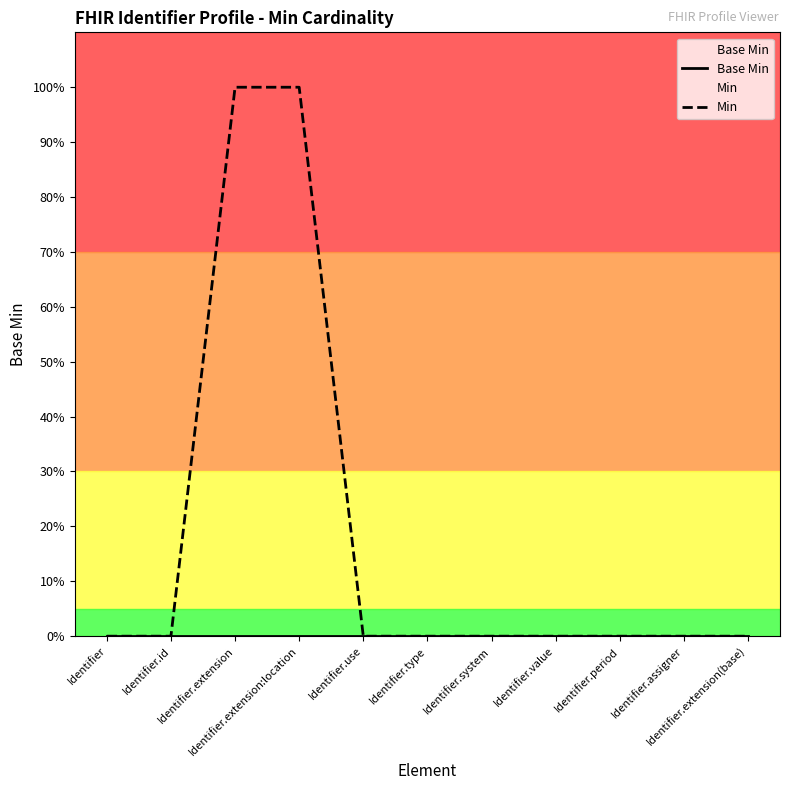

True or false: Base Min has a value of 0 at Identifier.period.

True